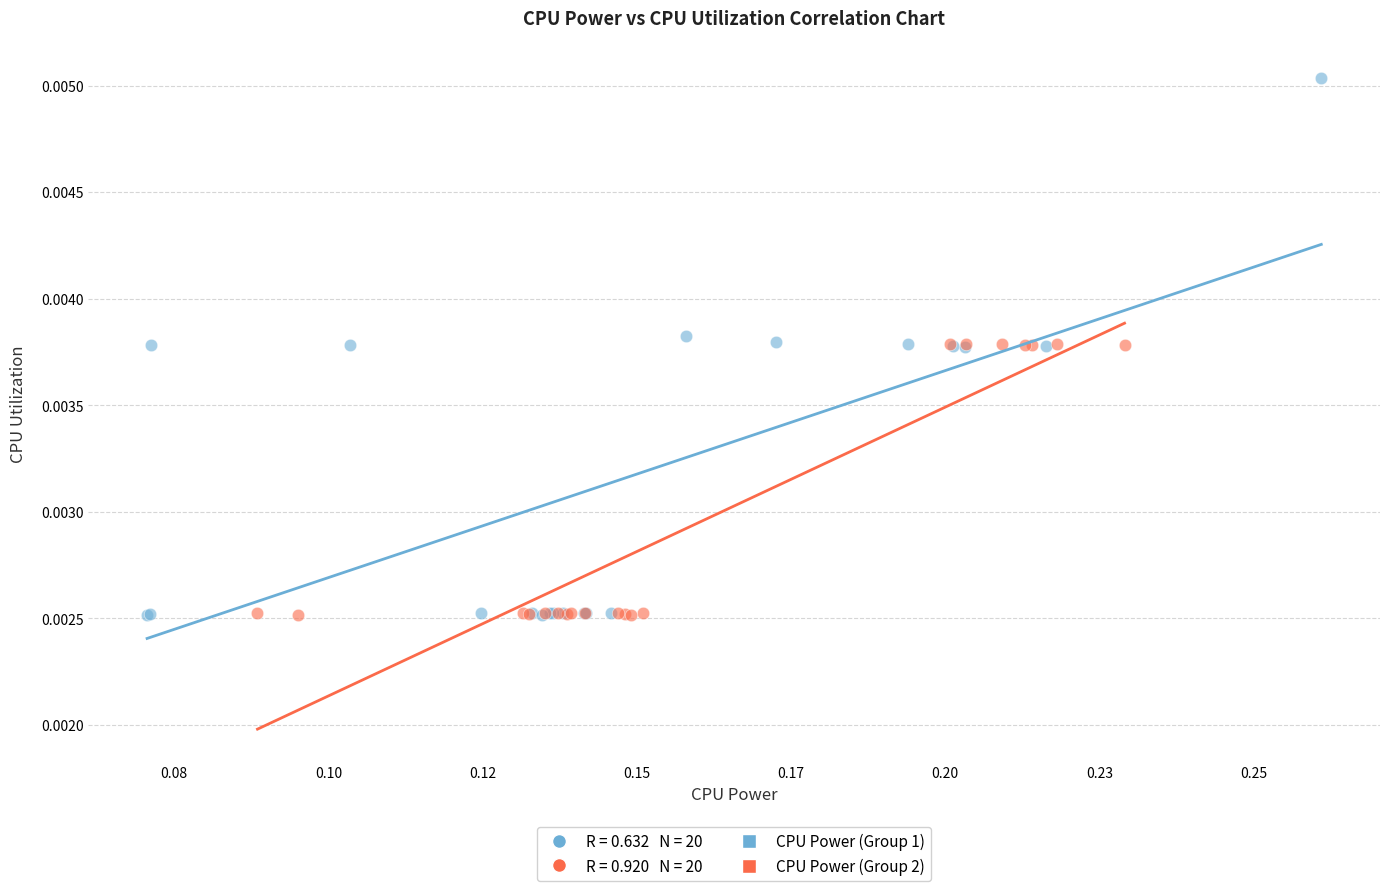

Which series reaches the maximum Y coordinate?

CPU Power (Group 1)